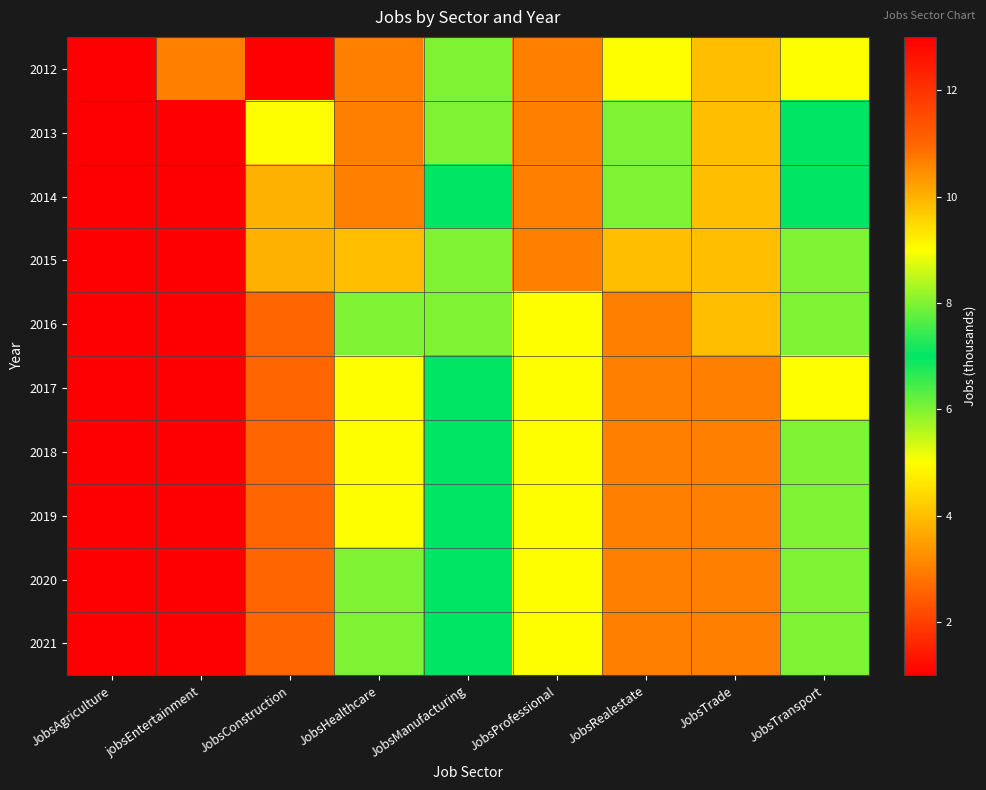

Reading left to right, list all the values displayed in this chart.

2012: JobsAgriculture=1	jobsEntertainment=3	JobsConstruction=13	JobsHealthcare=3	JobsManufacturing=8	JobsProfessional=3	JobsRealestate=5	JobsTrade=4	JobsTransport=5
2013: JobsAgriculture=1	jobsEntertainment=1	JobsConstruction=9	JobsHealthcare=3	JobsManufacturing=8	JobsProfessional=3	JobsRealestate=6	JobsTrade=4	JobsTransport=7
2014: JobsAgriculture=1	jobsEntertainment=1	JobsConstruction=10	JobsHealthcare=3	JobsManufacturing=7	JobsProfessional=3	JobsRealestate=6	JobsTrade=4	JobsTransport=7
2015: JobsAgriculture=1	jobsEntertainment=1	JobsConstruction=10	JobsHealthcare=4	JobsManufacturing=8	JobsProfessional=3	JobsRealestate=4	JobsTrade=4	JobsTransport=8
2016: JobsAgriculture=1	jobsEntertainment=1	JobsConstruction=11	JobsHealthcare=6	JobsManufacturing=8	JobsProfessional=5	JobsRealestate=3	JobsTrade=4	JobsTransport=6
2017: JobsAgriculture=1	jobsEntertainment=1	JobsConstruction=11	JobsHealthcare=5	JobsManufacturing=7	JobsProfessional=5	JobsRealestate=3	JobsTrade=3	JobsTransport=5
2018: JobsAgriculture=1	jobsEntertainment=1	JobsConstruction=11	JobsHealthcare=5	JobsManufacturing=7	JobsProfessional=5	JobsRealestate=3	JobsTrade=3	JobsTransport=6
2019: JobsAgriculture=1	jobsEntertainment=1	JobsConstruction=11	JobsHealthcare=5	JobsManufacturing=7	JobsProfessional=5	JobsRealestate=3	JobsTrade=3	JobsTransport=6
2020: JobsAgriculture=1	jobsEntertainment=1	JobsConstruction=11	JobsHealthcare=6	JobsManufacturing=7	JobsProfessional=5	JobsRealestate=3	JobsTrade=3	JobsTransport=6
2021: JobsAgriculture=1	jobsEntertainment=1	JobsConstruction=11	JobsHealthcare=6	JobsManufacturing=7	JobsProfessional=5	JobsRealestate=3	JobsTrade=3	JobsTransport=6